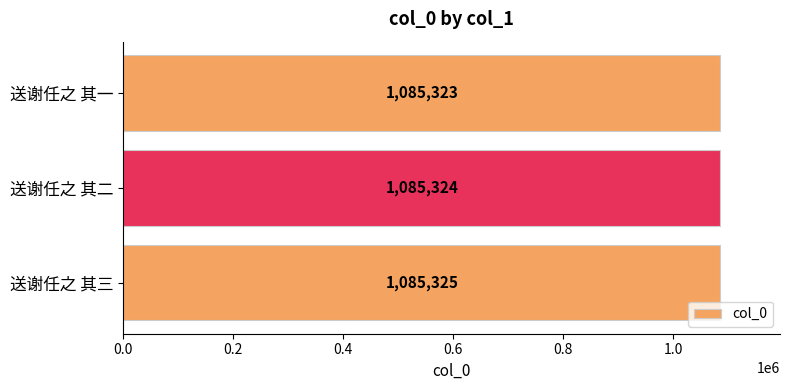

Rank the categories by value from lowest to highest.

送谢任之 其一, 送谢任之 其二, 送谢任之 其三